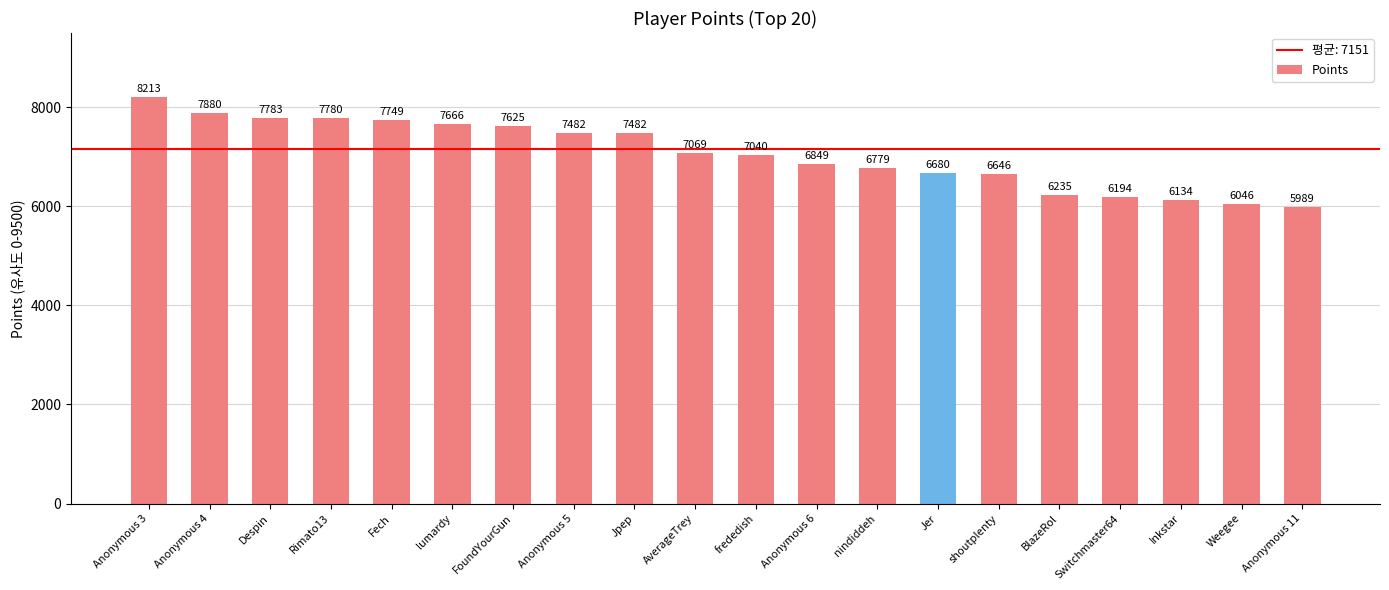

Which category has the lowest value across all series?

Anonymous 11